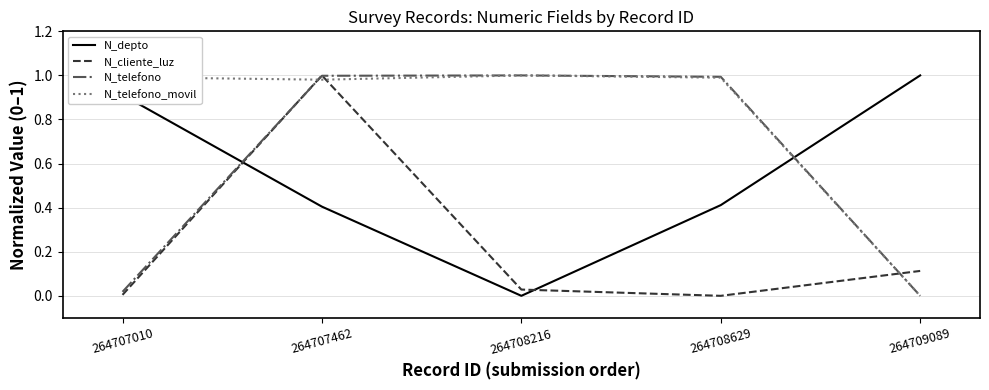

At which category is the sum across all series the highest?

264707462